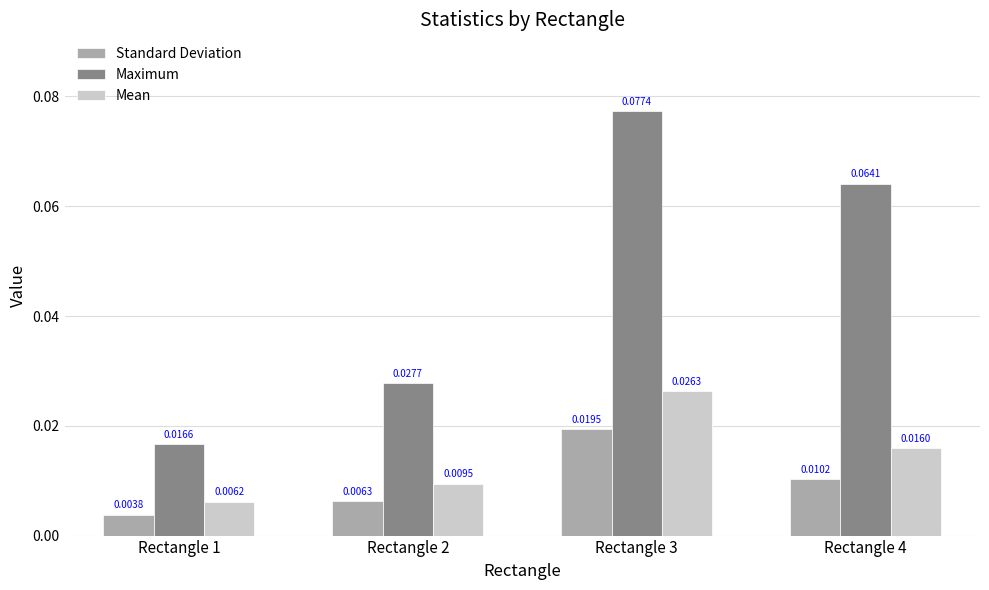

How many groups of bars are there?

4